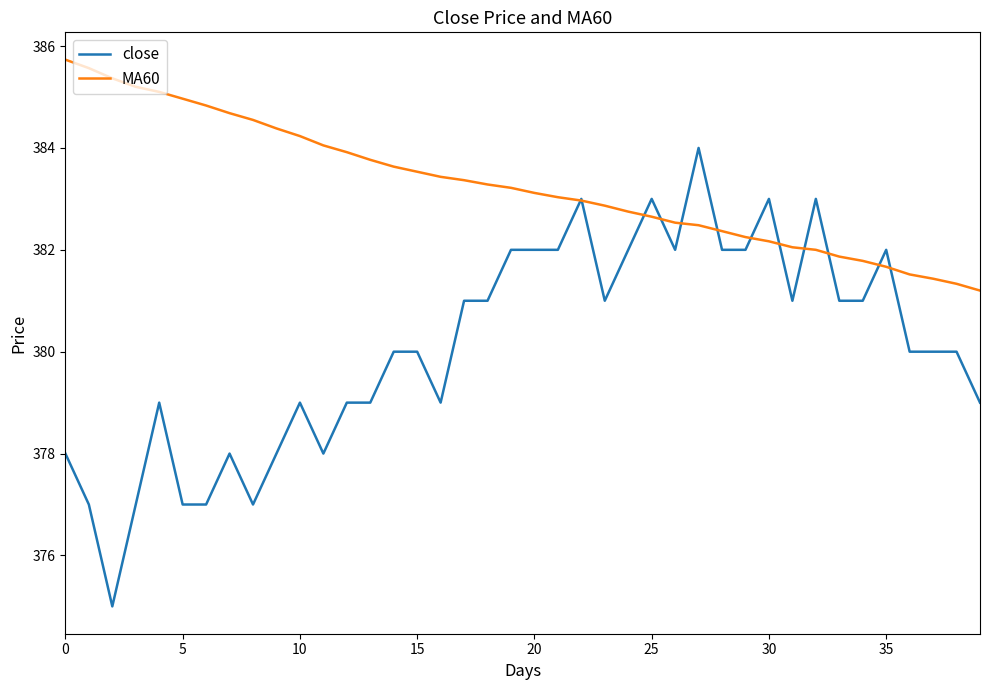

How many categories are shown in the chart?

40